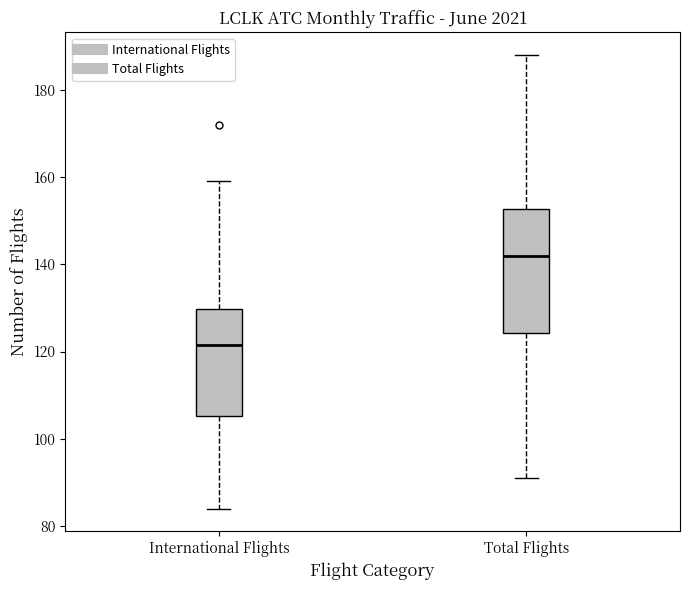

Where does the upper whisker of the box for International Flights end on the y-axis? The values are not printed on the chart, so give them approximately, as read against the axis.

160